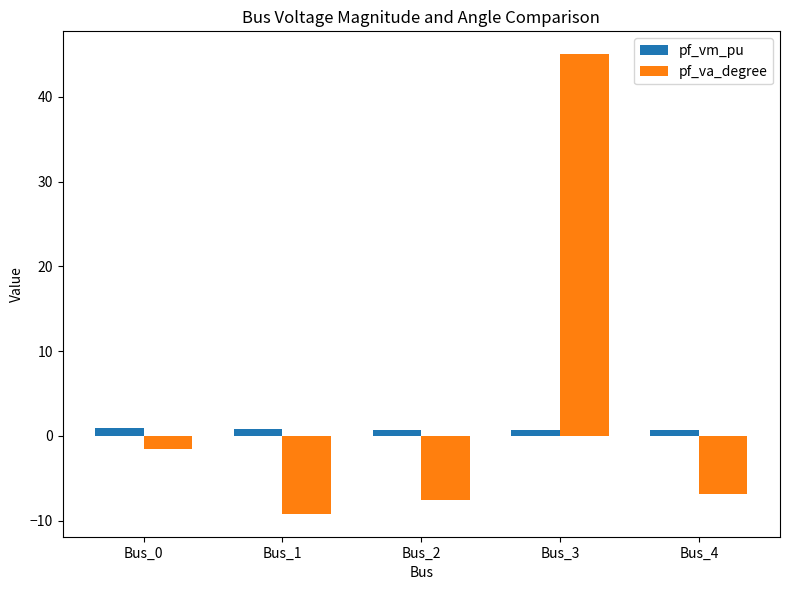

At which category does the chart reach its minimum across all series?

Bus_1